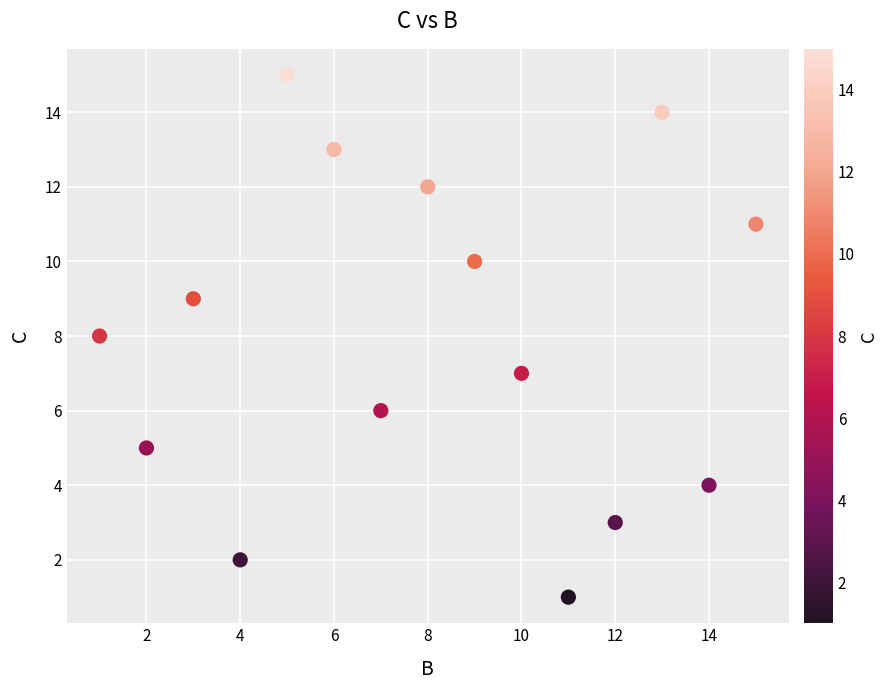

List the coordinates of all points as (Y, X) pairs, reading left to right.

(8, 1)  (5, 2)  (9, 3)  (2, 4)  (15, 5)  (13, 6)  (6, 7)  (12, 8)  (10, 9)  (7, 10)  (1, 11)  (3, 12)  (14, 13)  (4, 14)  (11, 15)